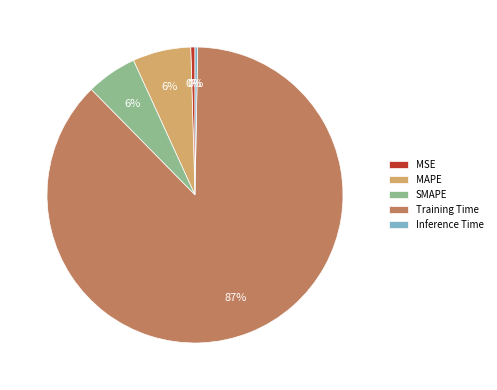

What is the largest slice in the pie chart?

Training Time